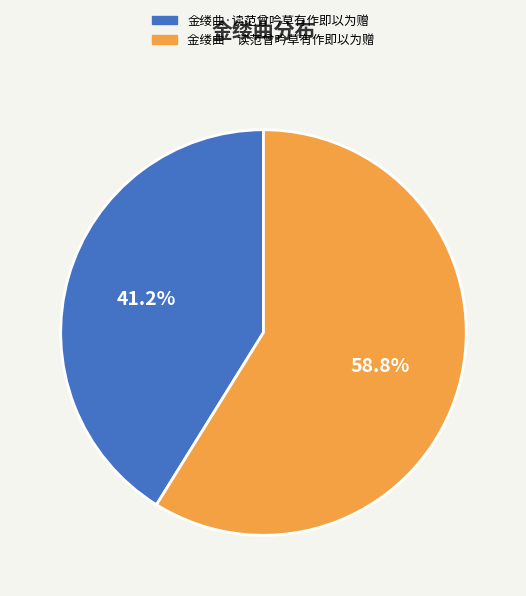

Rank the categories by value from lowest to highest.

金缕曲·读范曾吟草有作即以为赠, 金缕曲 读范曾吟草有作即以为赠